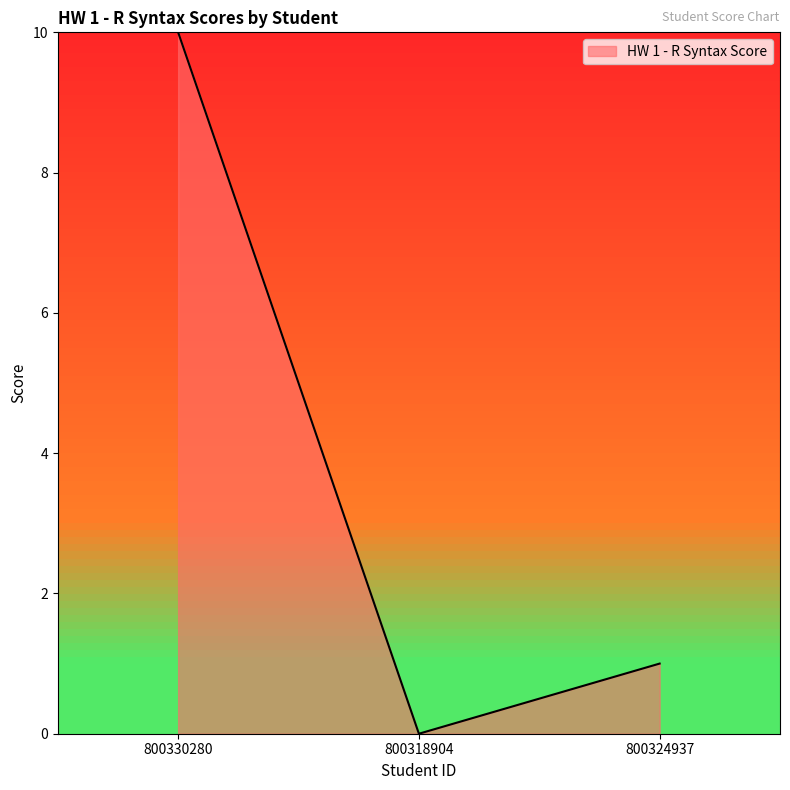

Count the values in the range 0 to 10.

3